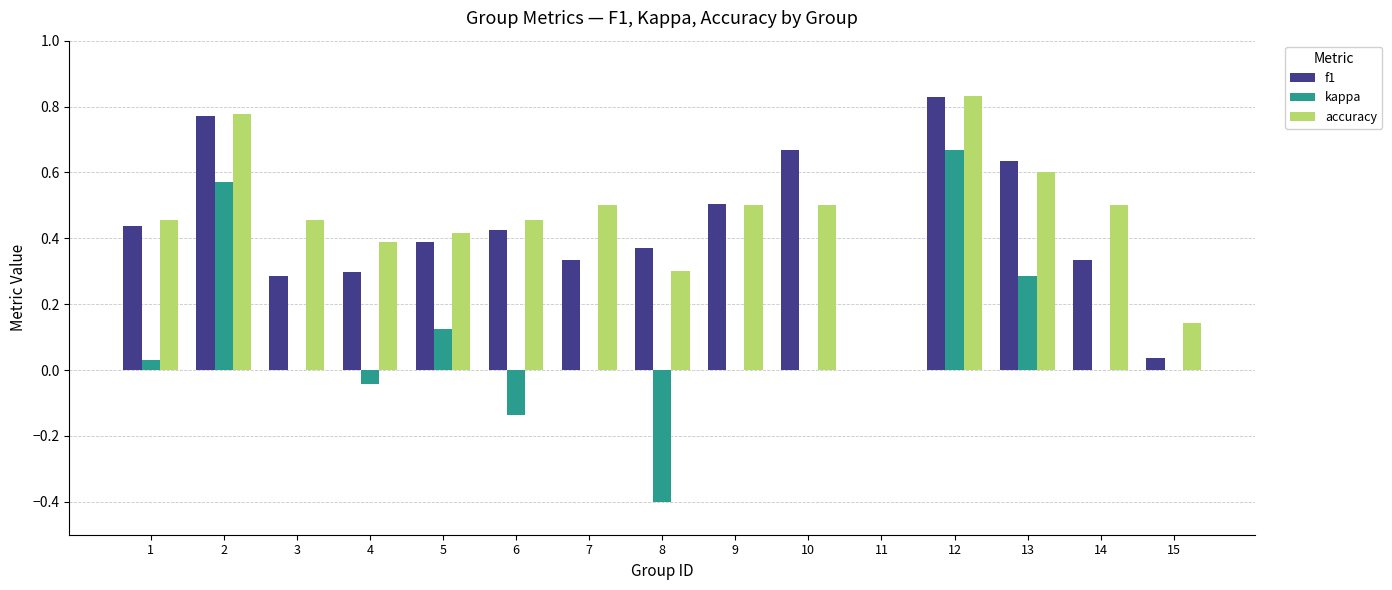

What are all the series names shown in the legend?

f1, kappa, accuracy